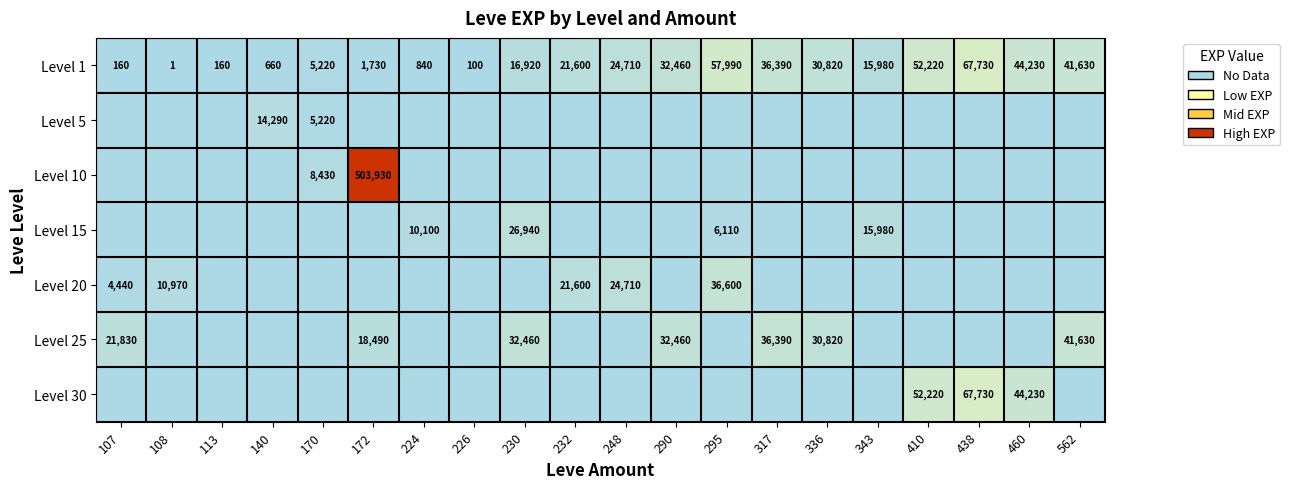

True or false: Level 25 has a value of 36390 at 317.

True